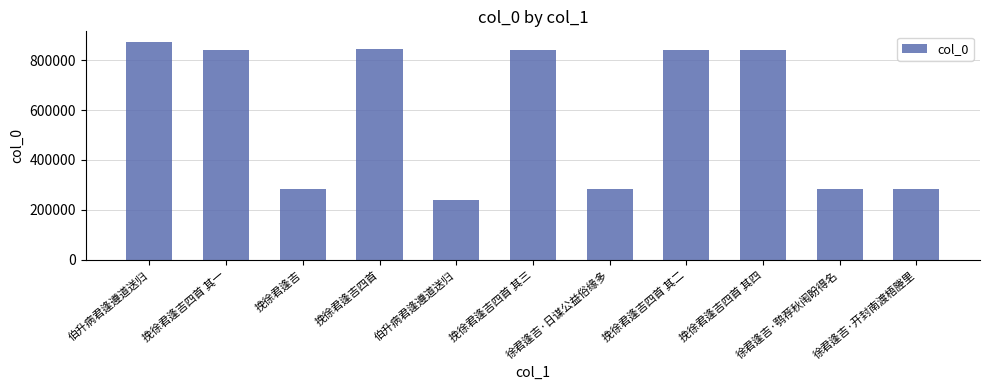

How many data points does each series have?

11